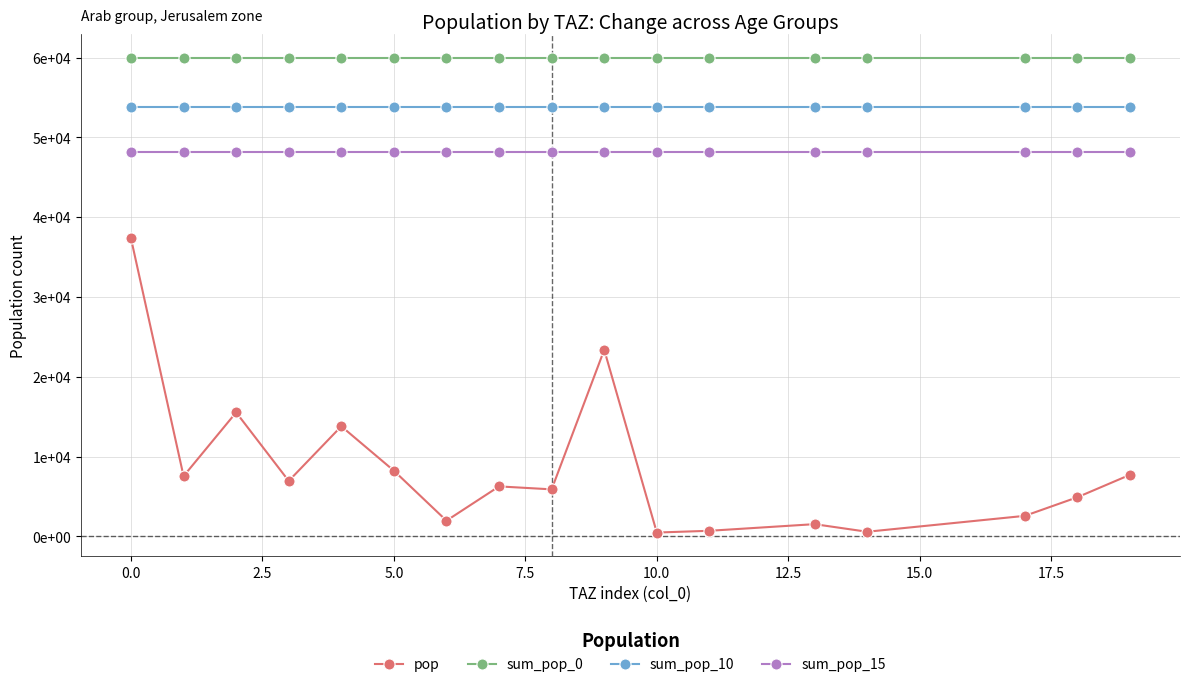

Reading right to left, what are all the values shown in this chart?

pop: 7728.3	4916.0	2580.9	586.4	1539.3	708.7	488.5	23384.6	5899.7	6270.8	1975.0	8234.1	13803.3	6954.4	15543.6	7554.0	37342.1
sum_pop_0: 60014.2	60014.2	60014.2	60014.2	60014.2	60014.2	60014.2	60014.2	60014.2	60014.2	60014.2	60014.2	60014.2	60014.2	60014.2	60014.2	60014.2
sum_pop_10: 53766.4	53766.4	53766.4	53766.4	53766.4	53766.4	53766.4	53766.4	53766.4	53766.4	53766.4	53766.4	53766.4	53766.4	53766.4	53766.4	53766.4
sum_pop_15: 48185.9	48185.9	48185.9	48185.9	48185.9	48185.9	48185.9	48185.9	48185.9	48185.9	48185.9	48185.9	48185.9	48185.9	48185.9	48185.9	48185.9